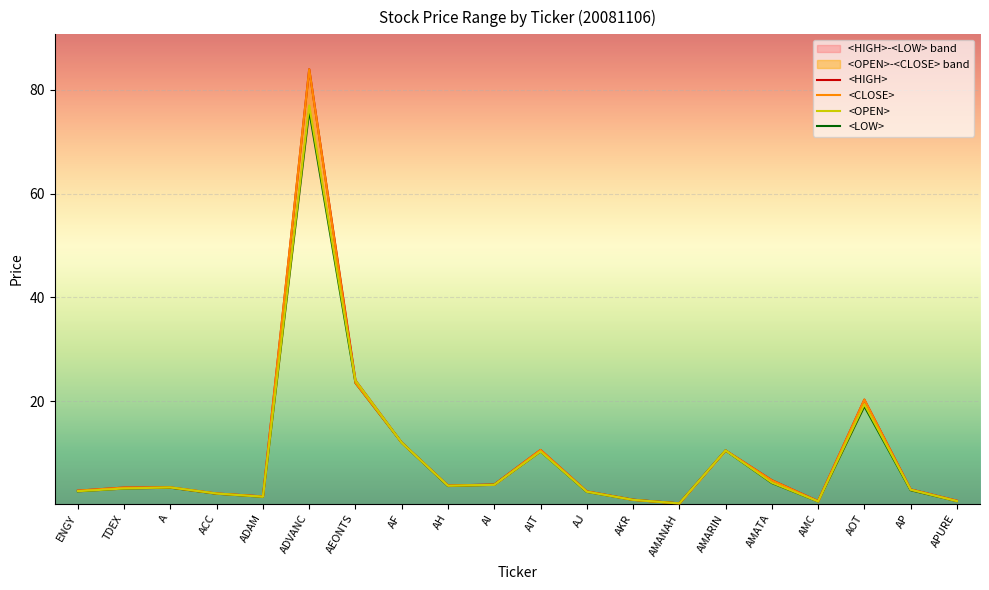

Is it true that <LOW> equals 19.0 at AOT?

True